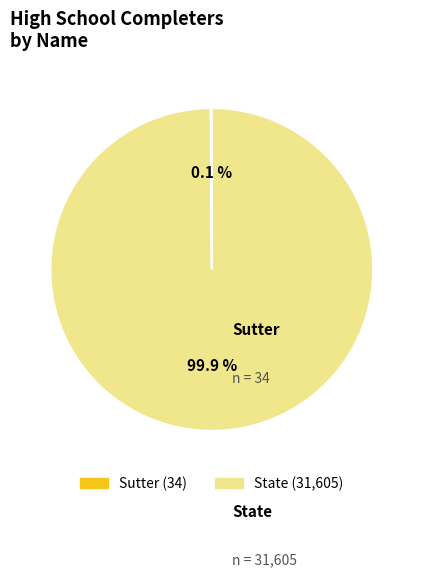

To the nearest percent, what portion does State represent?

100%